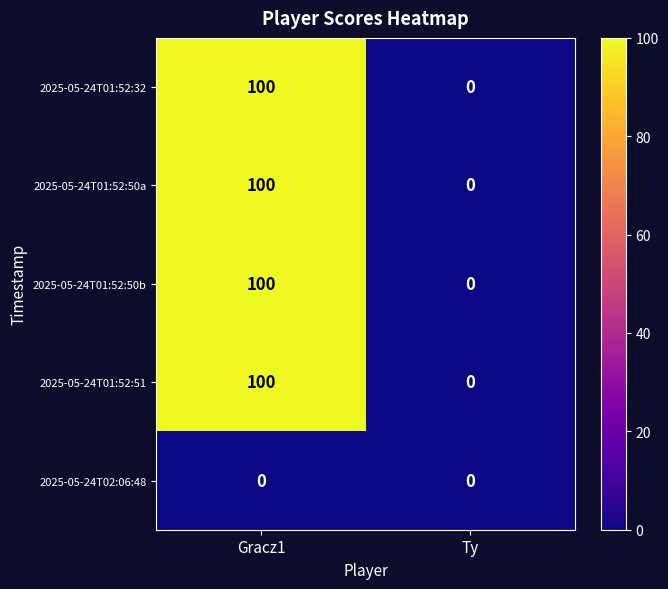

Rank the categories by 2025-05-24T01:52:32 value from lowest to highest.

Ty, Gracz1